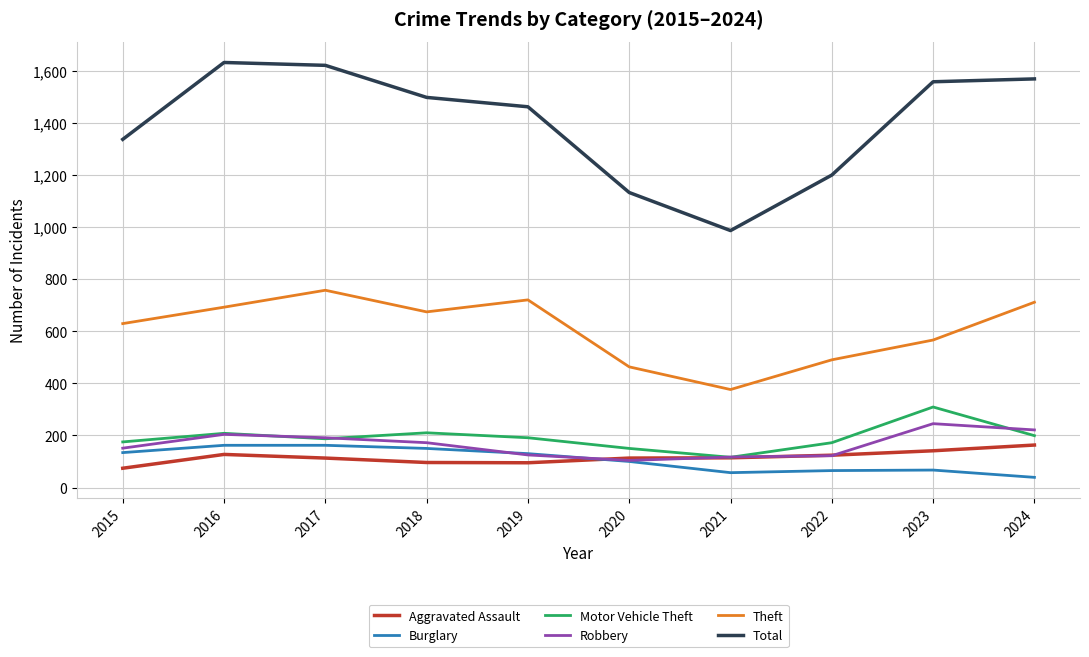

What is the highest value of the Aggravated Assault series?

163